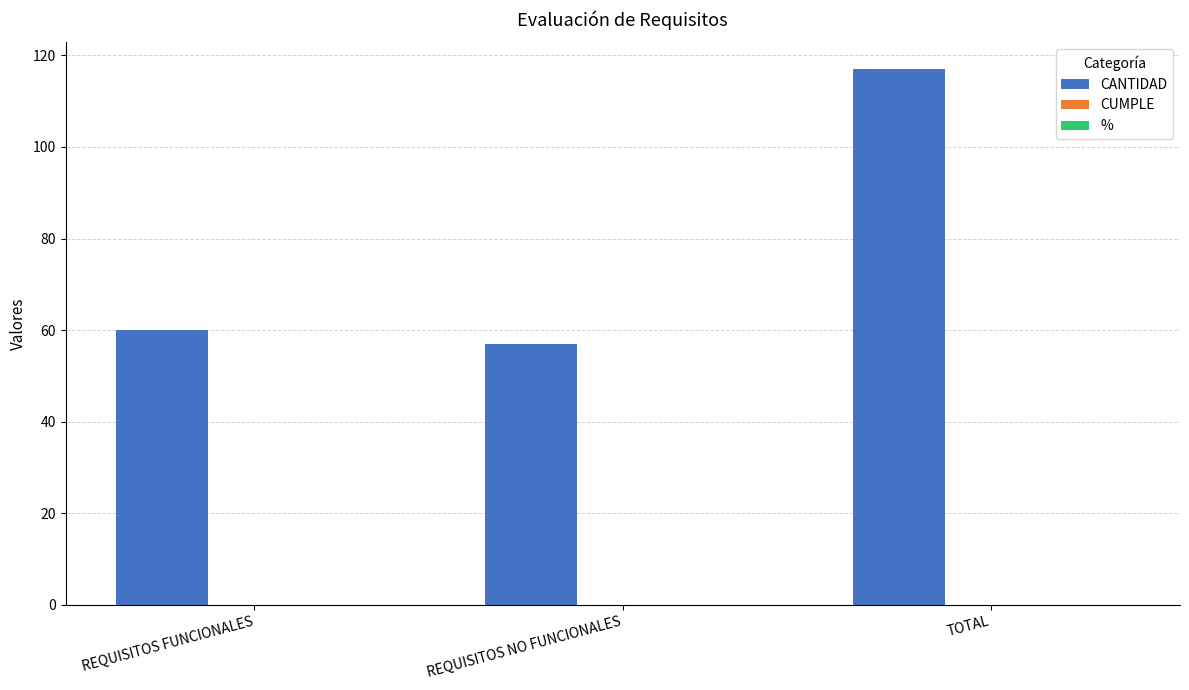

What is the label of the 3rd bar from the left?

TOTAL